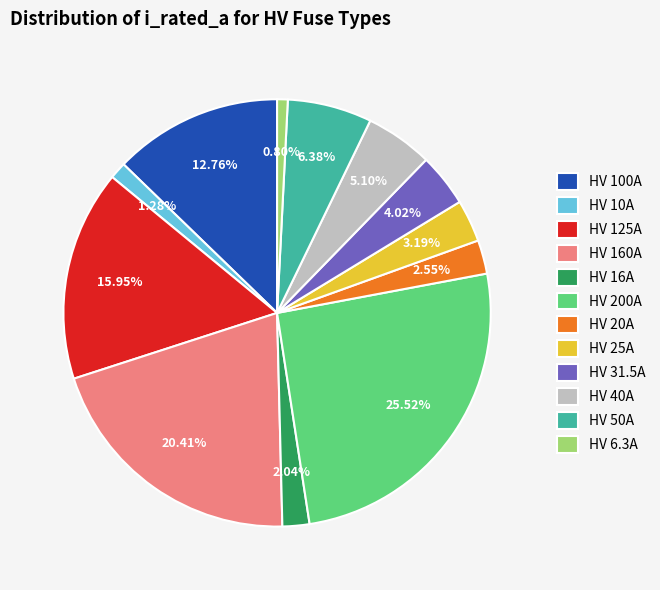

Does HV 20A represent more than half of the total?

No